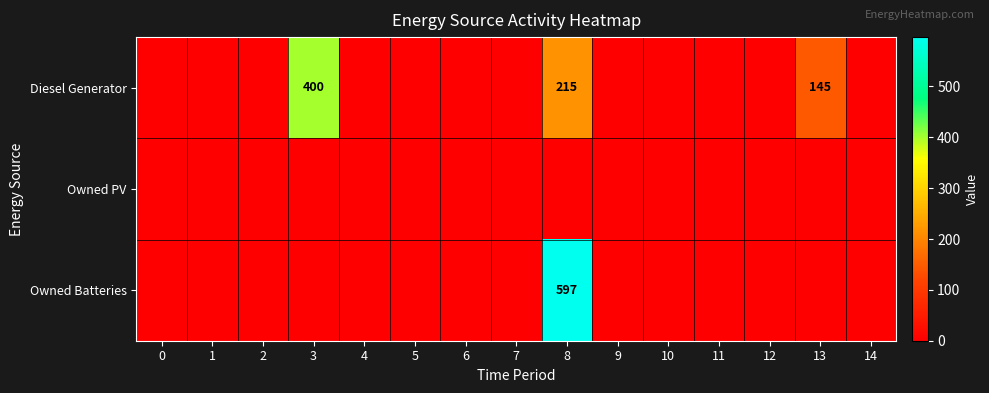

What is the greatest value displayed?

597